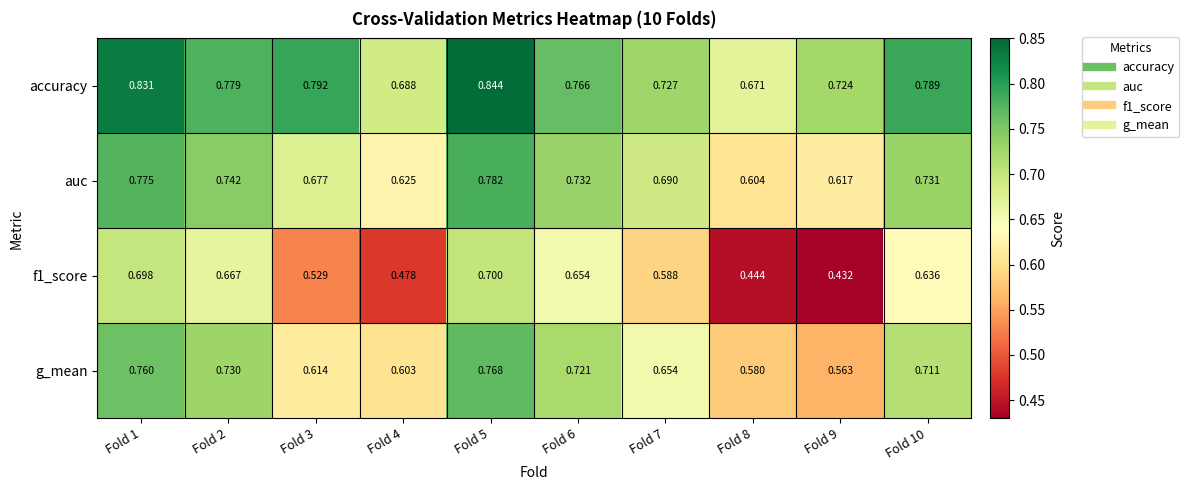

Is the value of auc at Fold 4 greater than the value of f1_score at Fold 6?

No